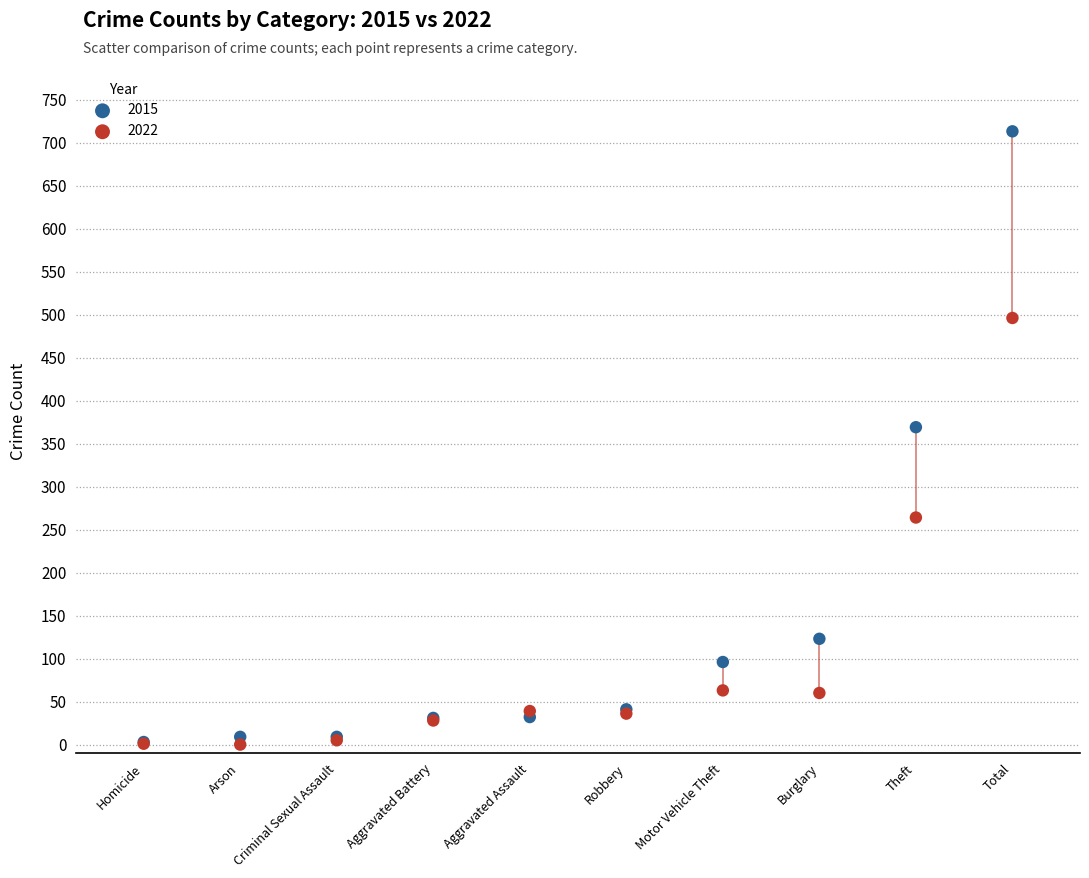

In the 2015 series, what Y value is closest to 358?

369